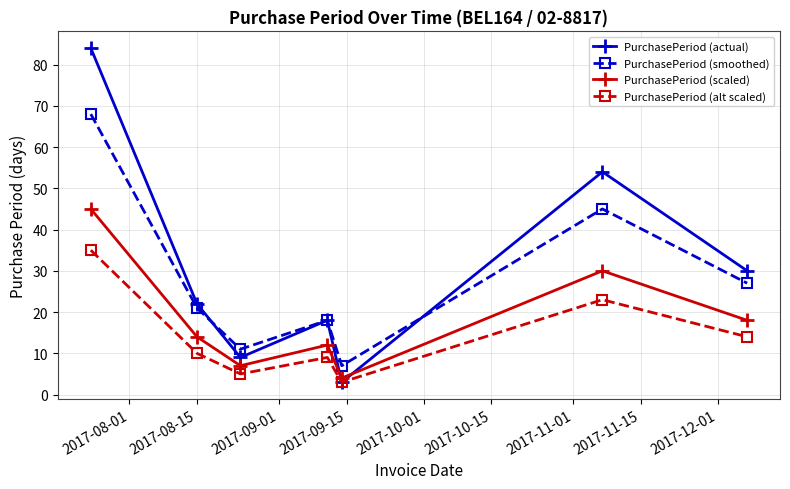

How many lines are shown in the chart?

4